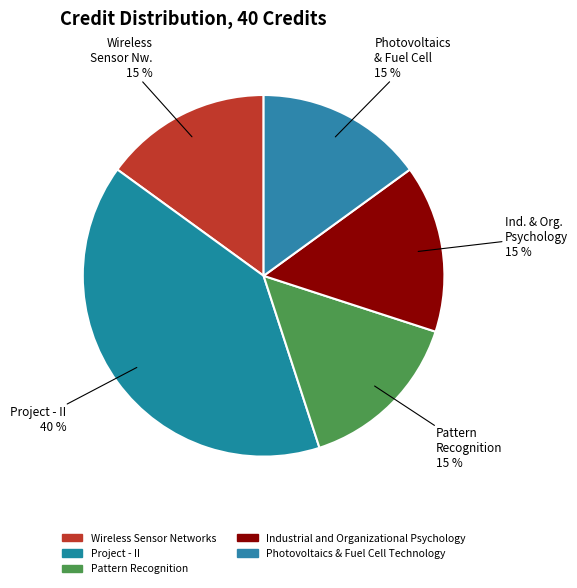

Does Project - II represent more than half of the total?

No